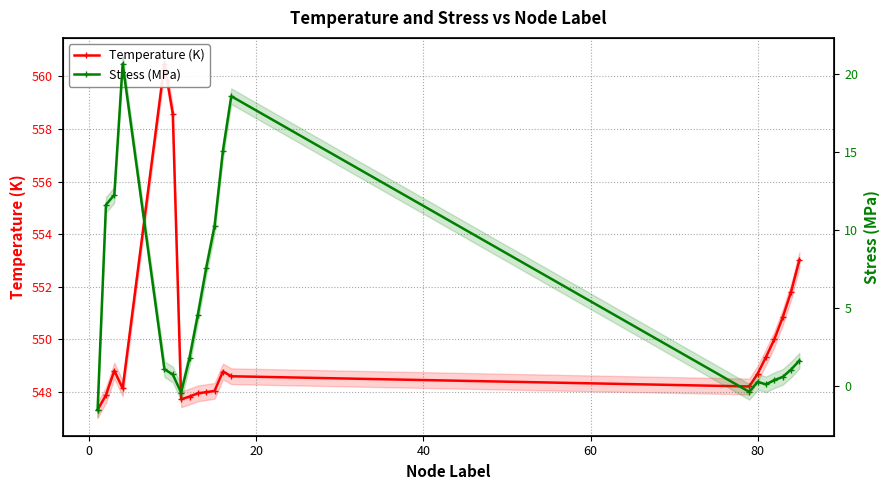

Rank the series by their maximum value, from lowest to highest.

Stress (MPa), Temperature (K)